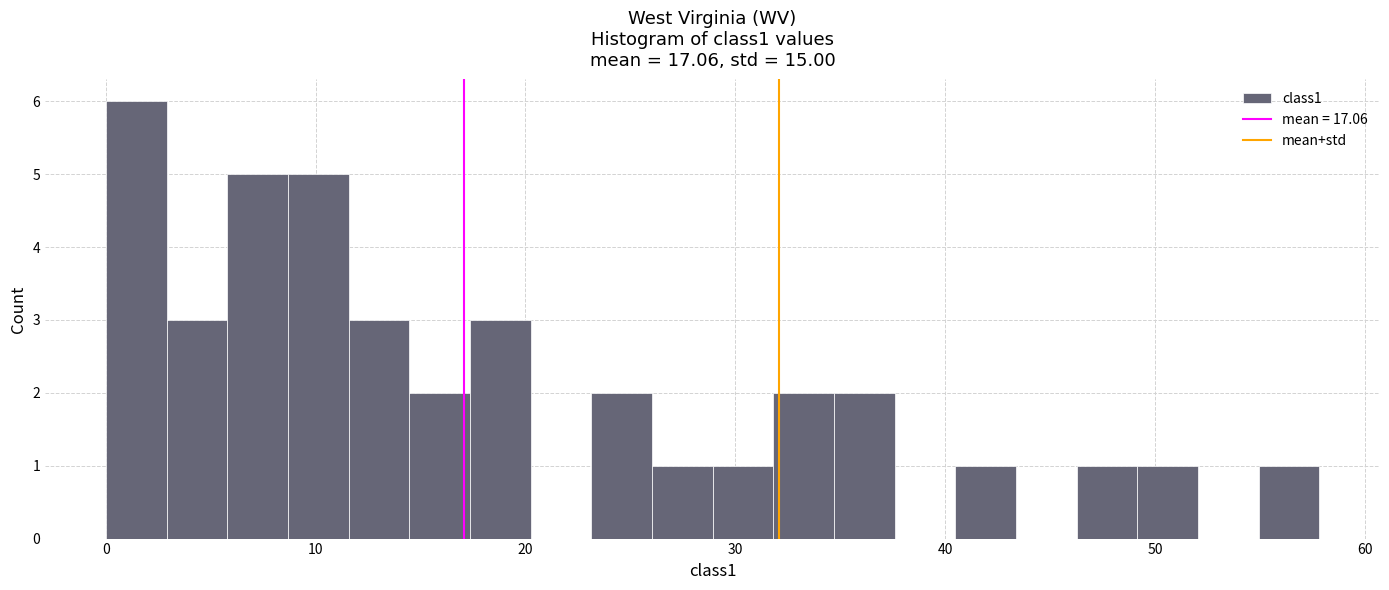

Around what value on the x-axis is the tallest bar? Give the approximate position of its centre, as read against the axis.

1